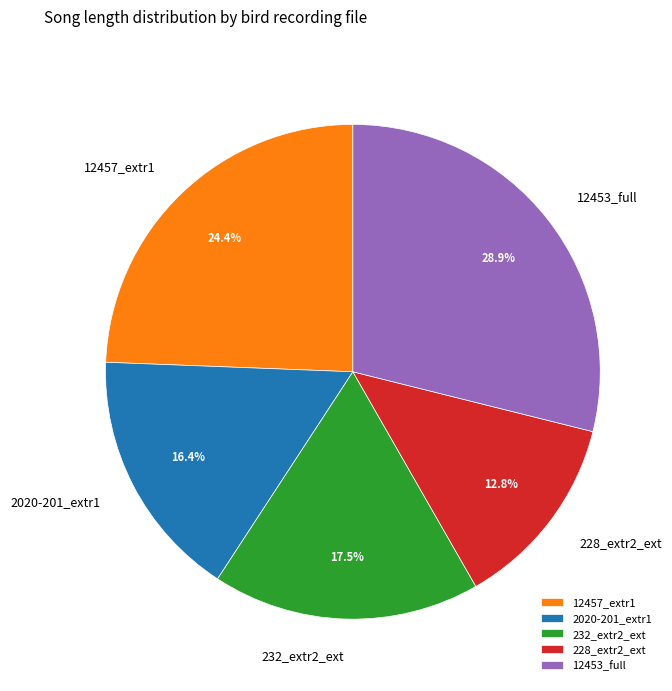

Rank the categories by value from highest to lowest.

12453_full, 12457_extr1, 232_extr2_ext, 2020-201_extr1, 228_extr2_ext